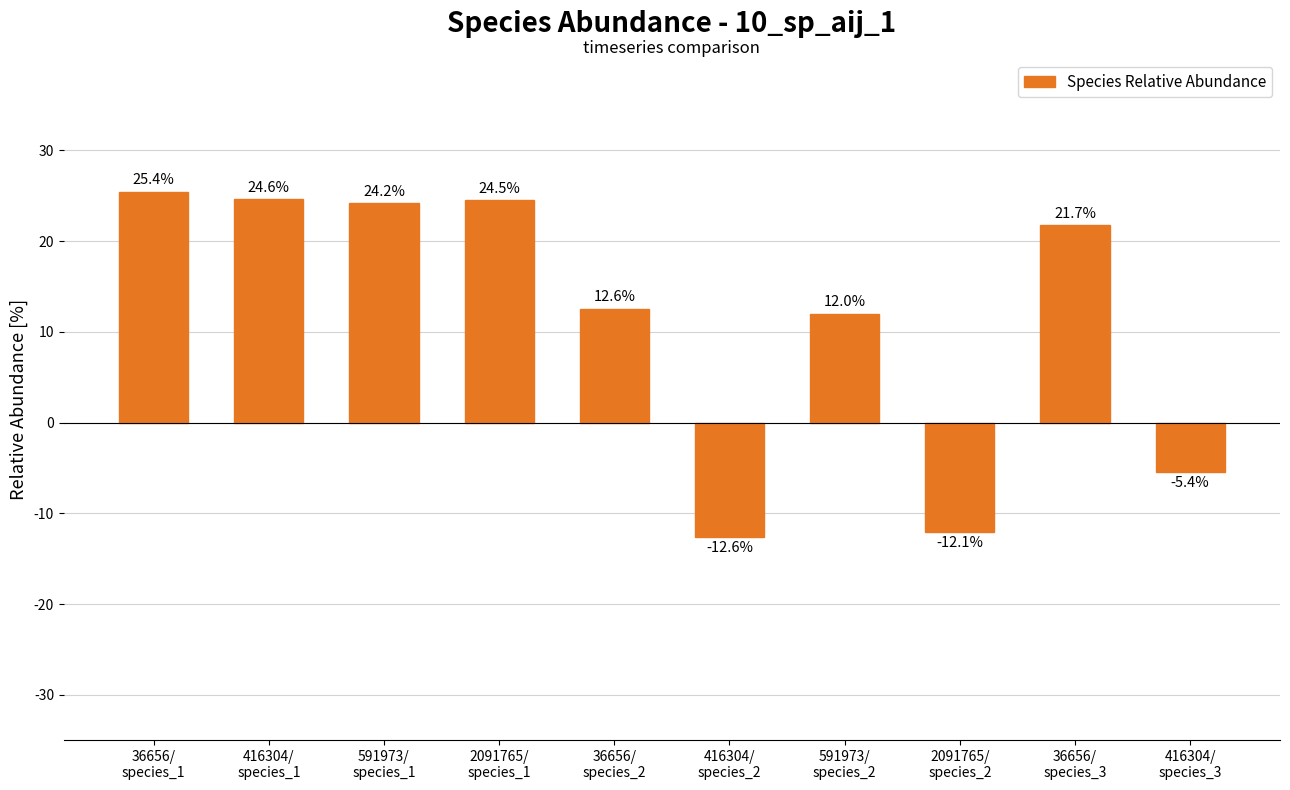

Does the chart contain any negative values?

Yes